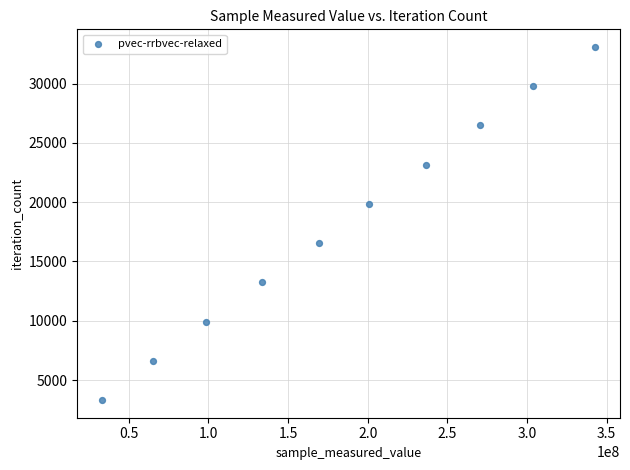

What is the range of X values (max minus min)?

309817716